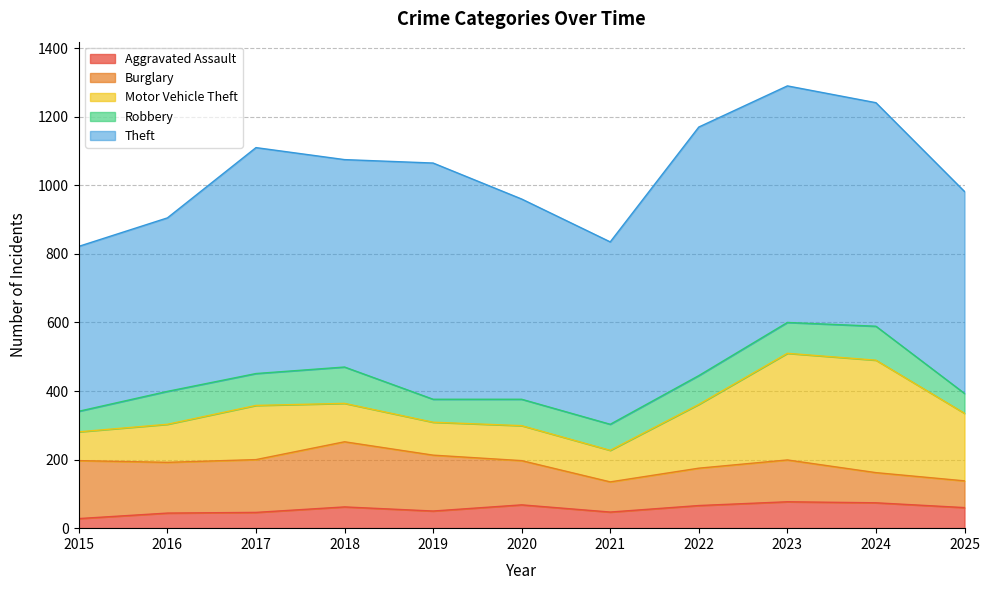

True or false: Aggravated Assault and Theft cross at least once.

False